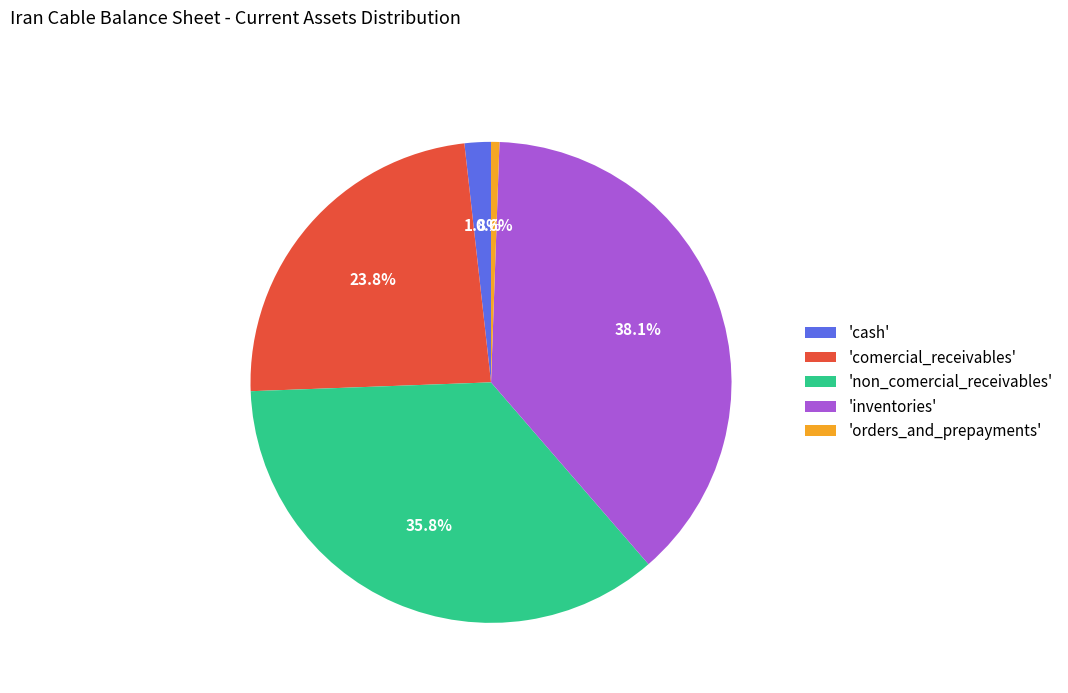

Between 'non_comercial_receivables' and 'cash', which is larger?

'non_comercial_receivables'